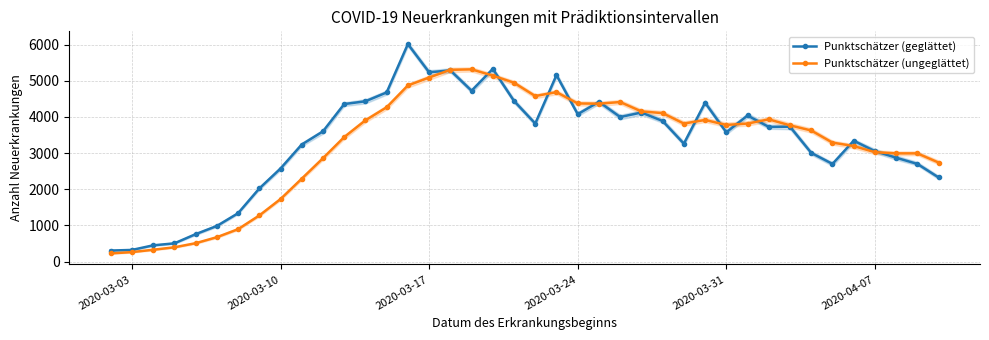

Reading left to right, extract all data points from this chart.

Punktschätzer (geglättet): 304	321	448	503	757	984	1336	2021	2573	3237	3601	4356	4433	4678	6016	5235	5288	4725	5329	4442	3818	5157	4076	4418	3998	4122	3888	3261	4394	3574	4040	3724	3730	3006	2700	3342	3054	2872	2700	2326
Punktschätzer (ungeglättet): 225	261	326	394	507	673	895	1274	1728	2292	2858	3442	3907	4267	4871	5090	5304	5316	5144	4946	4578	4686	4373	4367	4412	4153	4106	3817	3916	3779	3817	3933	3767	3625	3290	3195	3025	2992	2992	2738